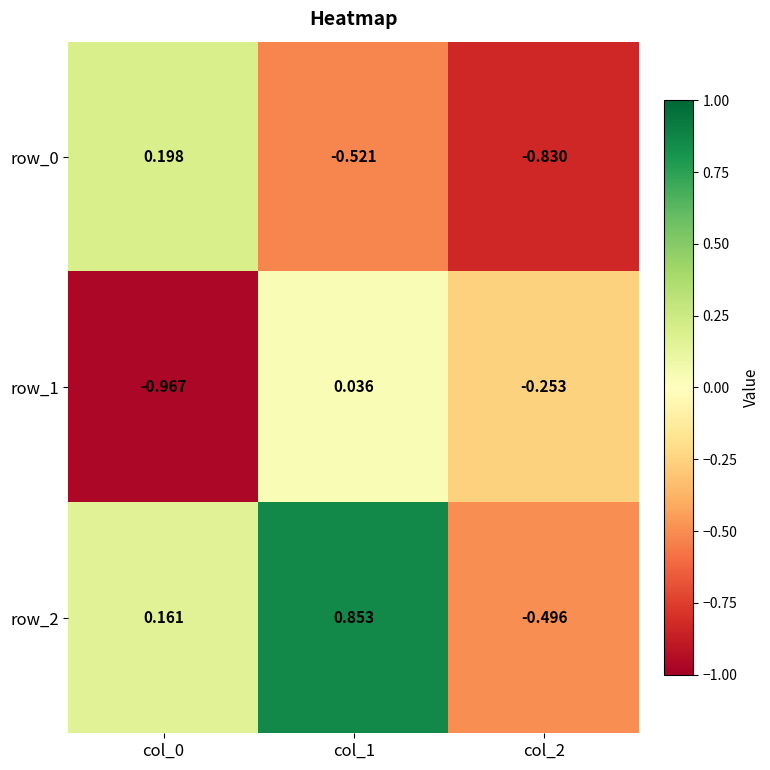

Is the value of row_2 at col_2 greater than the value of row_1 at col_2?

No